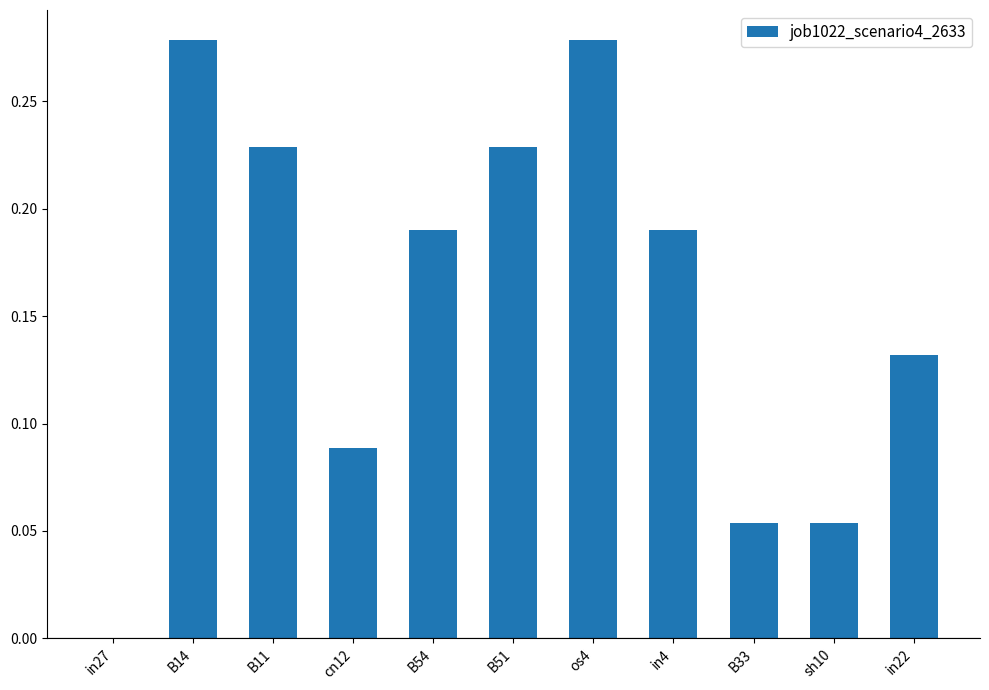

Between sh10 and in22, which is larger?

in22